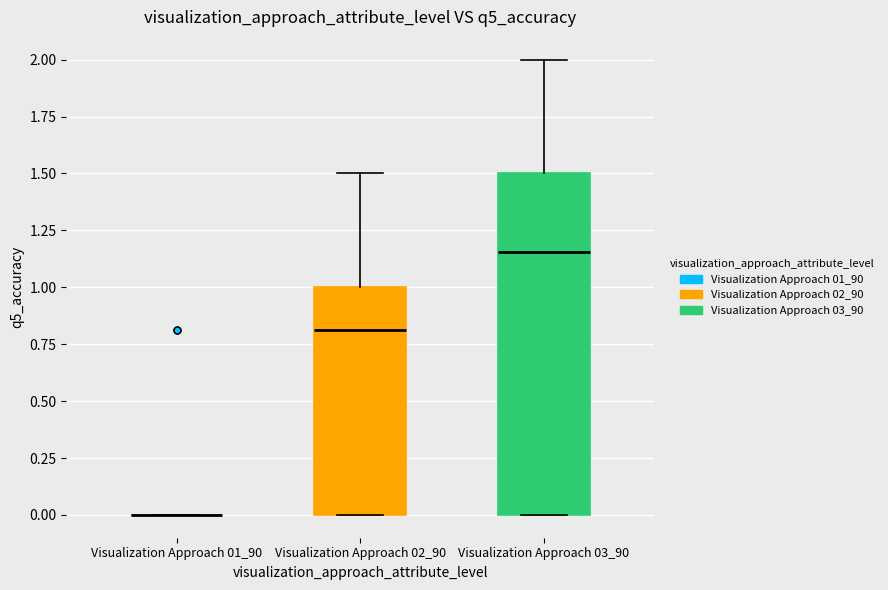

Comparing the boxes themselves (not the whiskers), which one is the tallest?

Visualization Approach 03_90